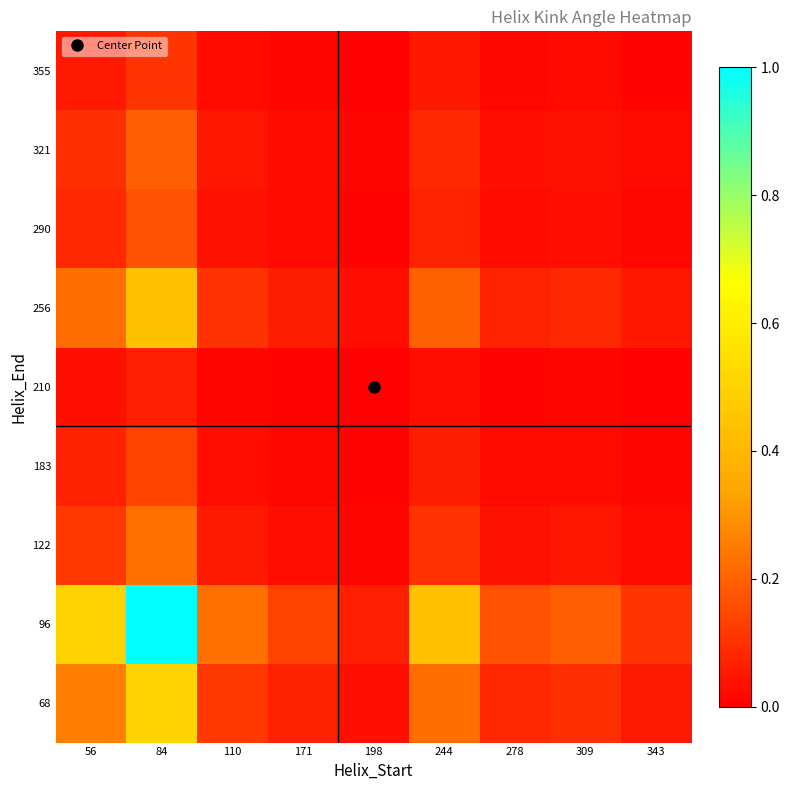

Reading left to right, transcribe all the data shown in this chart.

68: 56=0.3	84=0.5	110=0.1	171=0.1	198=0.0	244=0.2	278=0.1	309=0.1	343=0.1
96: 56=0.5	84=1.0	110=0.2	171=0.1	198=0.1	244=0.4	278=0.2	309=0.2	343=0.1
122: 56=0.1	84=0.2	110=0.1	171=0.0	198=0.0	244=0.1	278=0.0	309=0.0	343=0.0
183: 56=0.1	84=0.1	110=0.0	171=0.0	198=0.0	244=0.1	278=0.0	309=0.0	343=0.0
210: 56=0.0	84=0.1	110=0.0	171=0.0	198=0.0	244=0.0	278=0.0	309=0.0	343=0.0
256: 56=0.2	84=0.4	110=0.1	171=0.1	198=0.0	244=0.2	278=0.1	309=0.1	343=0.0
290: 56=0.1	84=0.2	110=0.0	171=0.0	198=0.0	244=0.1	278=0.0	309=0.0	343=0.0
321: 56=0.1	84=0.2	110=0.0	171=0.0	198=0.0	244=0.1	278=0.0	309=0.0	343=0.0
355: 56=0.1	84=0.1	110=0.0	171=0.0	198=0.0	244=0.0	278=0.0	309=0.0	343=0.0